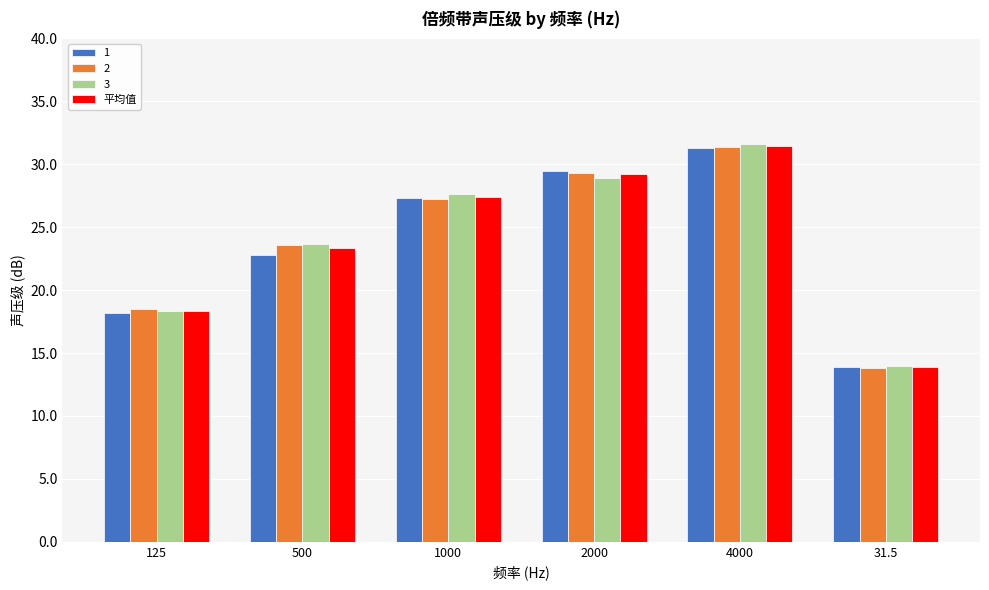

What is the sum of the 平均值 values at 2000 and 125?

47.6